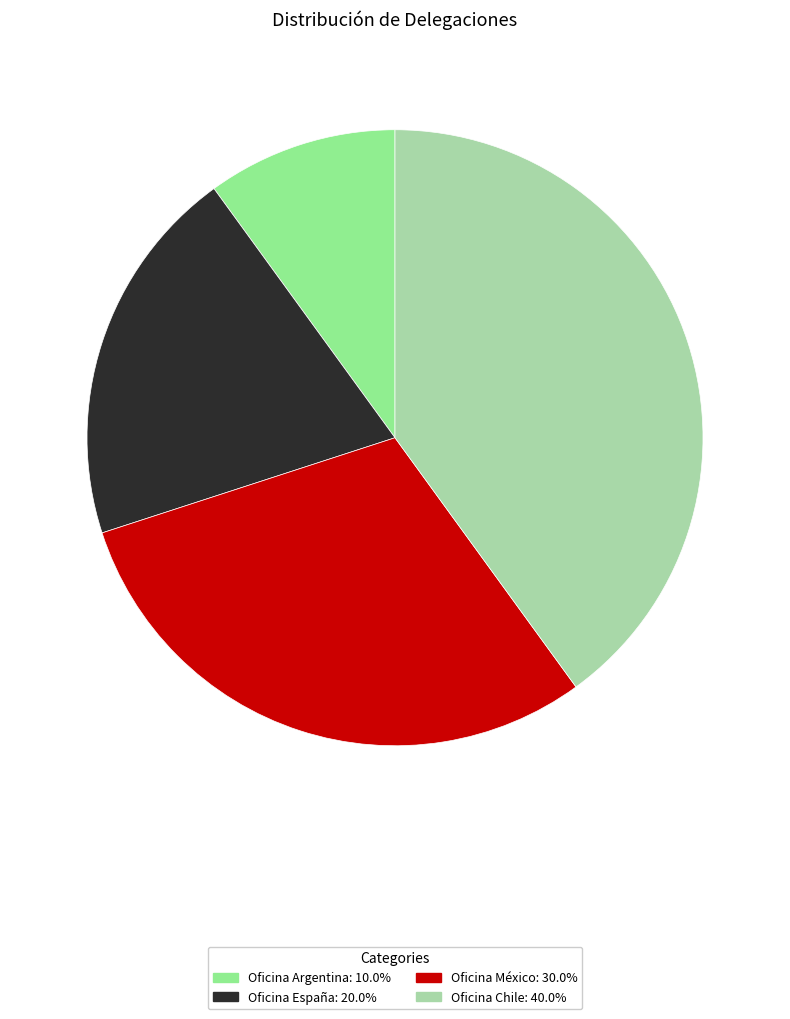

What is the largest slice in the pie chart?

Oficina Chile